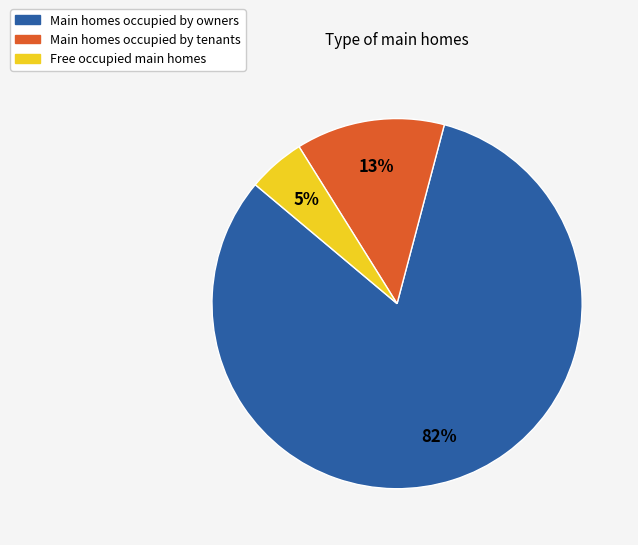

To the nearest percent, what is the average slice percentage?

33%